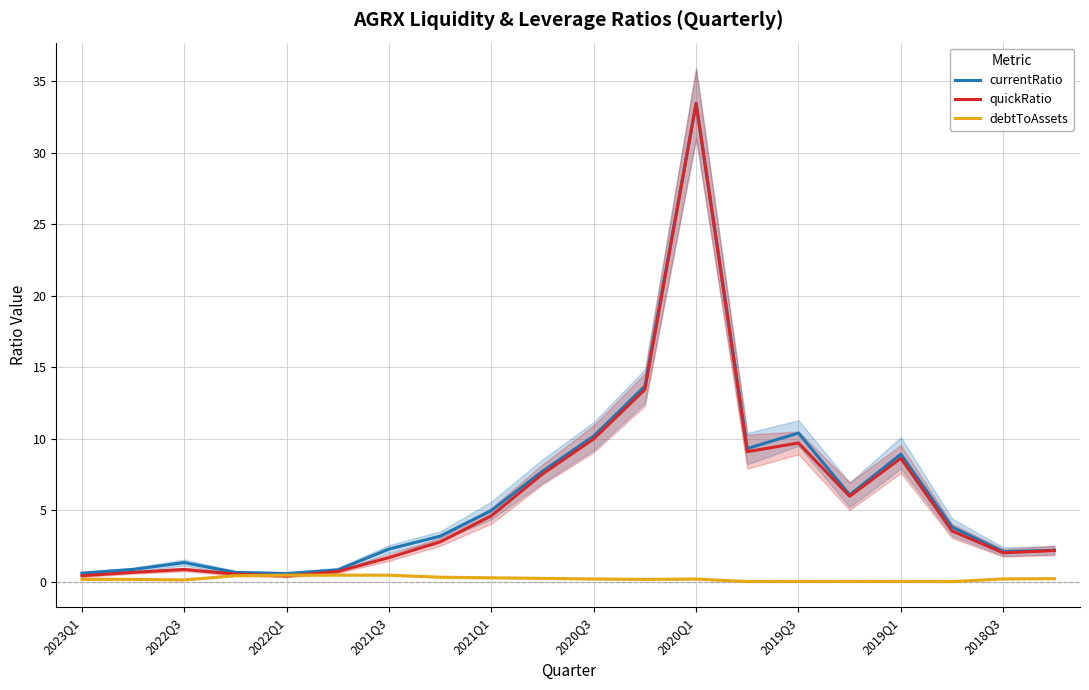

How many data points does each series have?

20